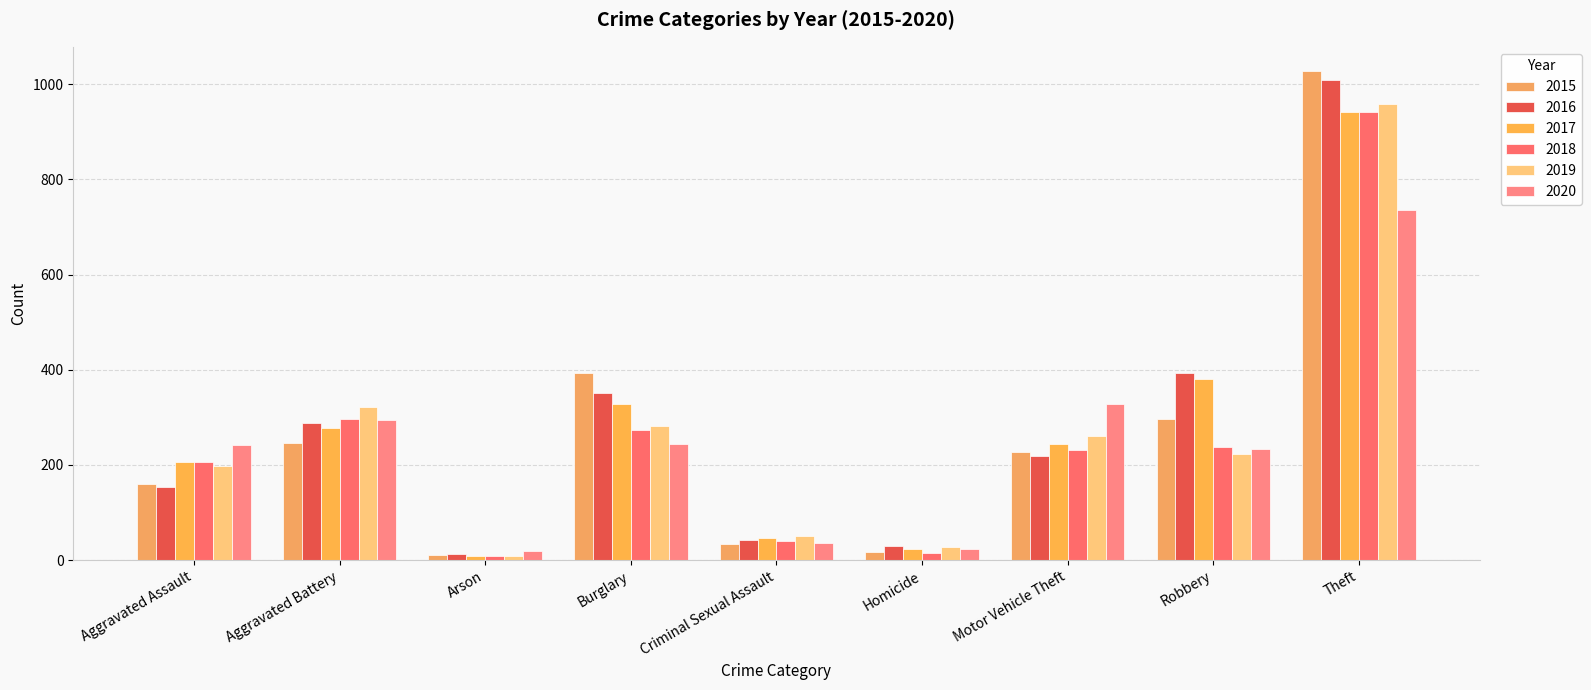

At which label is 2016 closest to 511?

Robbery